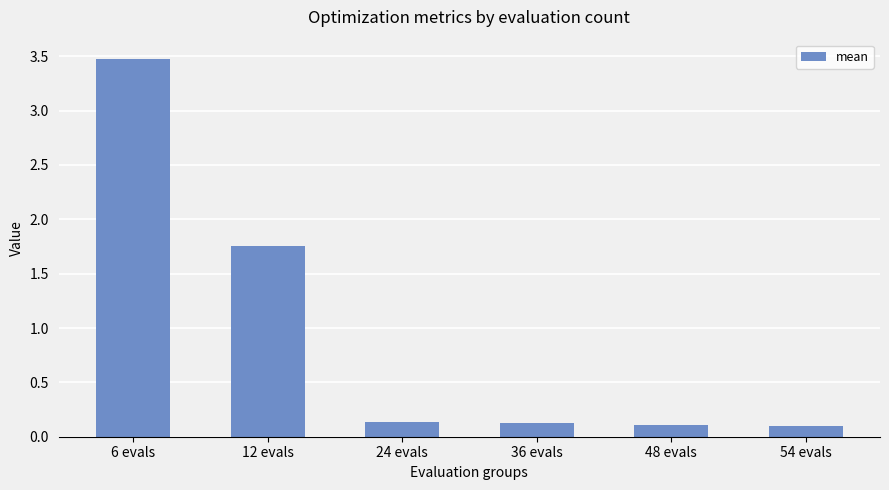

The chart shows a value of 0.1 at 54 evals. True or false?

True